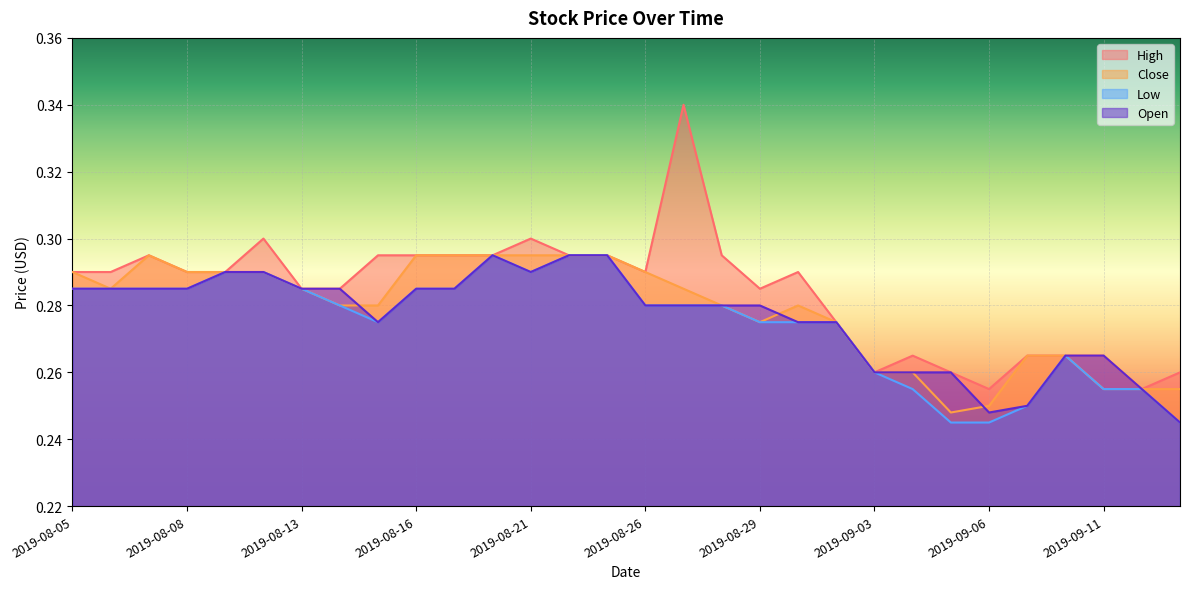

What are all the series names shown in the legend?

High, Close, Low, Open